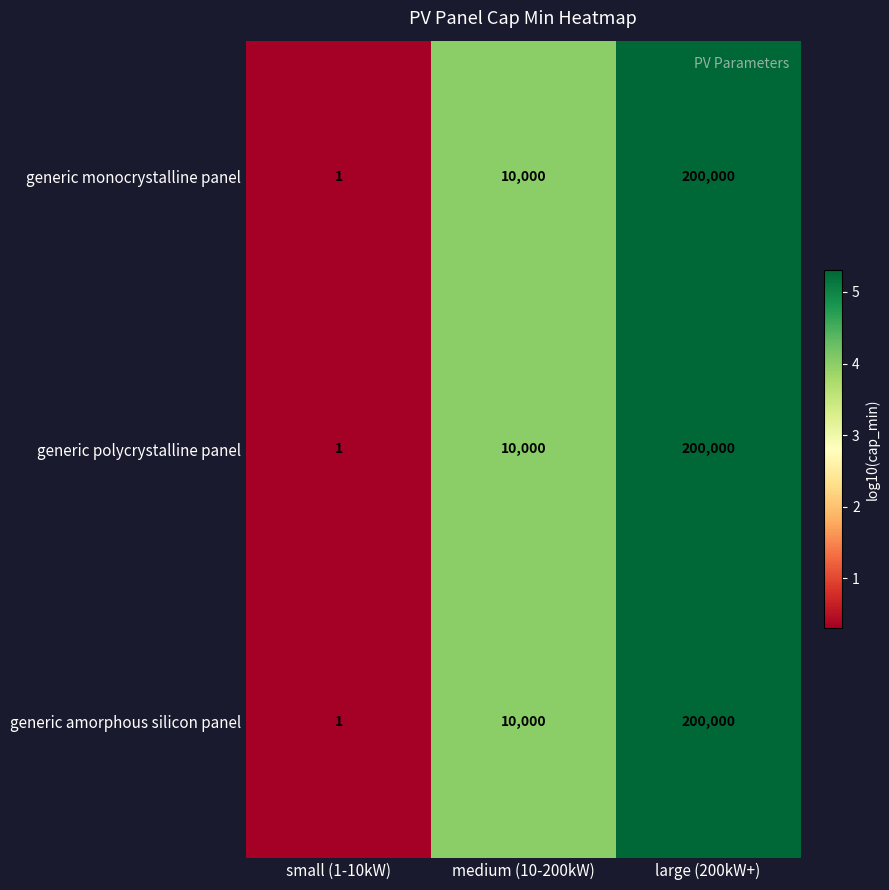

At which category is the sum across all series the highest?

large (200kW+)